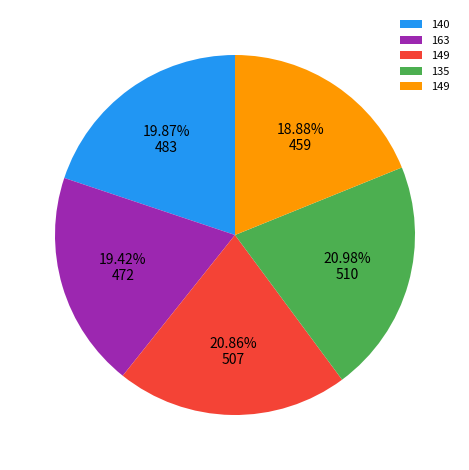

Does any single category account for the majority?

No